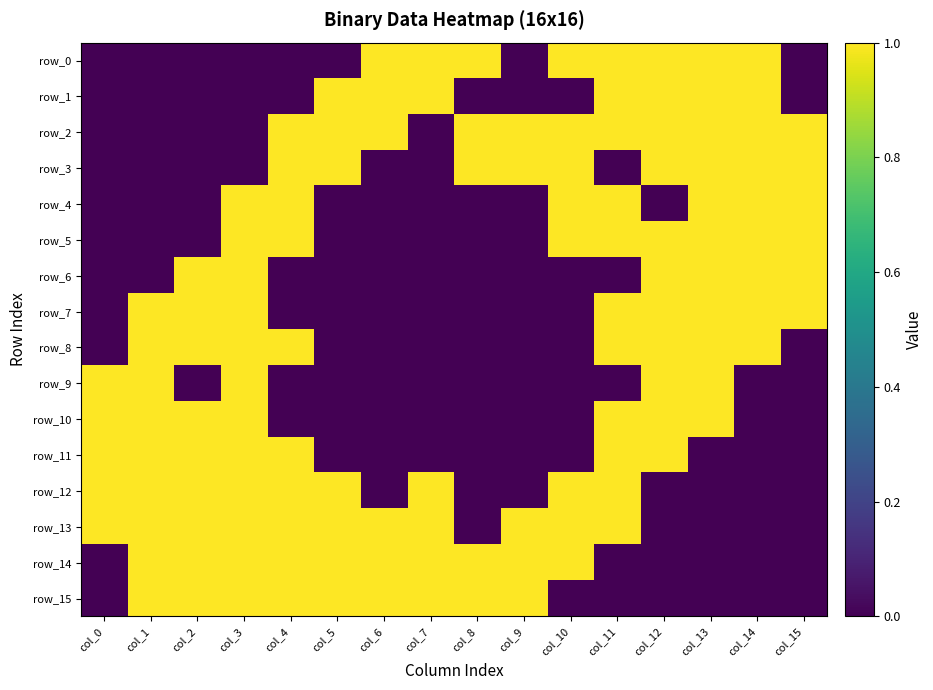

At which category is the sum across all series the highest?

col_3